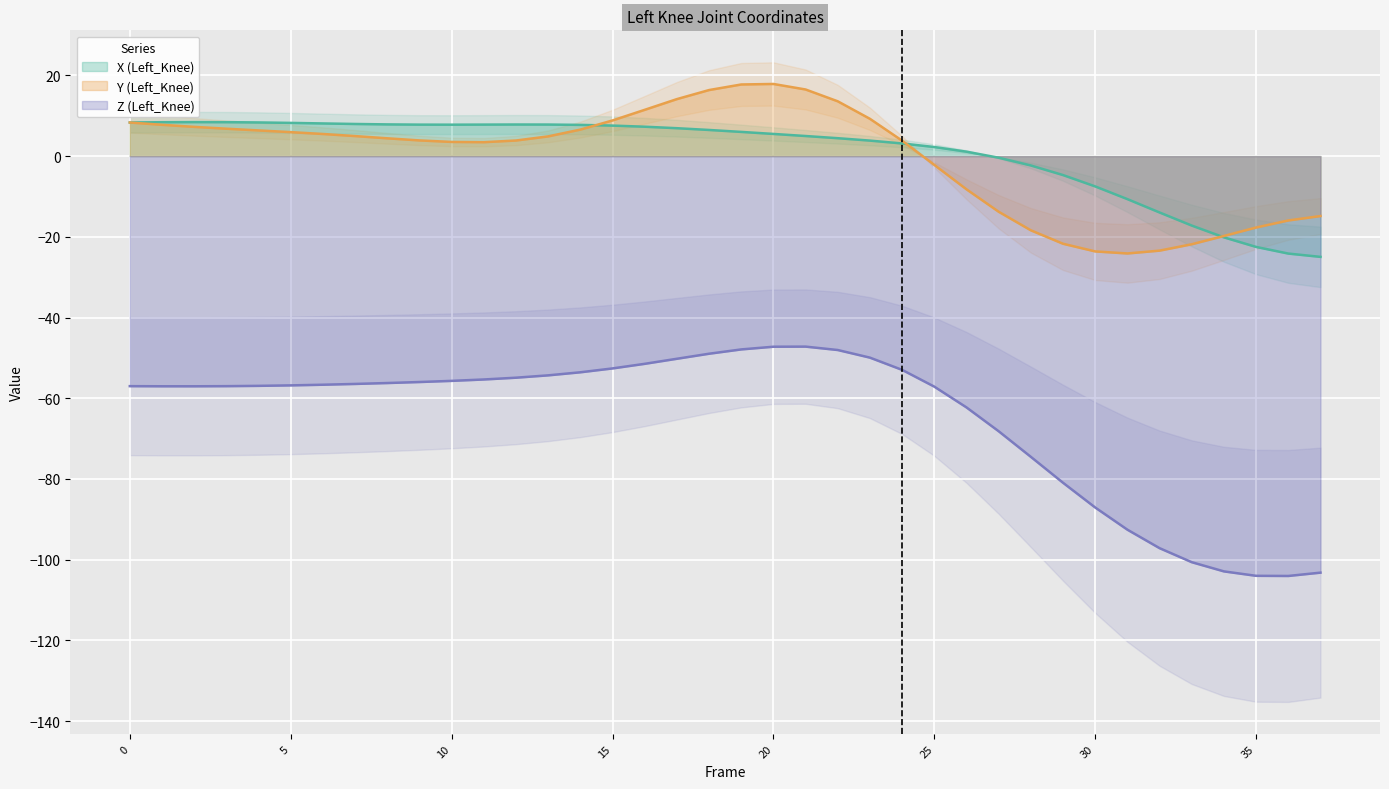

In Z (Left_Knee), how many points are lower than both neighbors (excluding endpoints)?

2